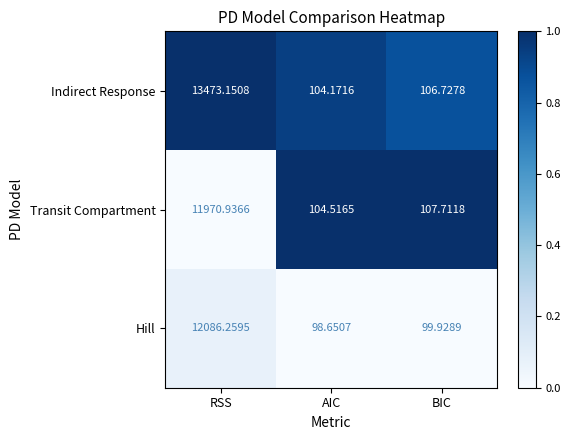

What is the spread (max minus min) of values at RSS?

1502.2